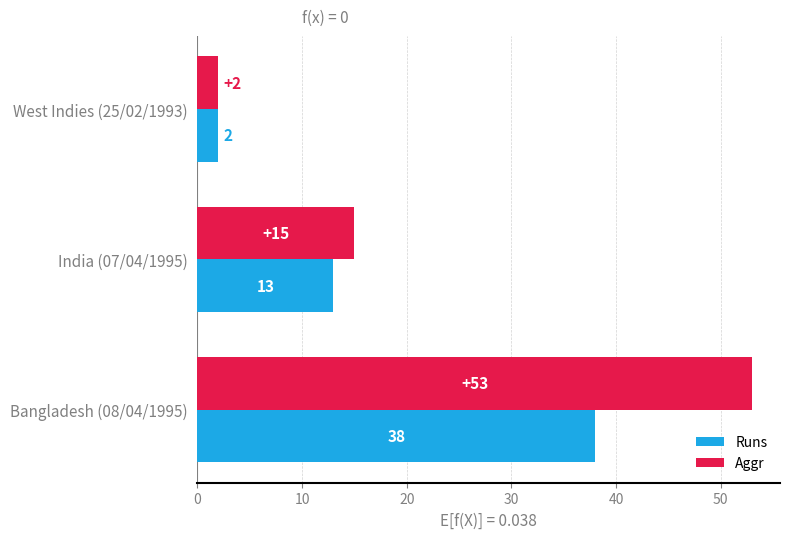

How many series are shown in this chart?

2